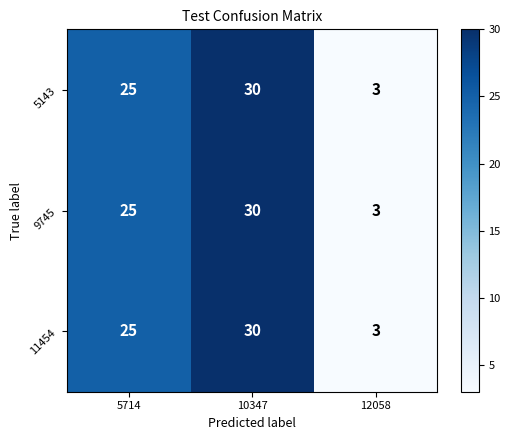

Reading right to left, transcribe all the data shown in this chart.

5143: 12058=3	10347=30	5714=25
9745: 12058=3	10347=30	5714=25
11454: 12058=3	10347=30	5714=25